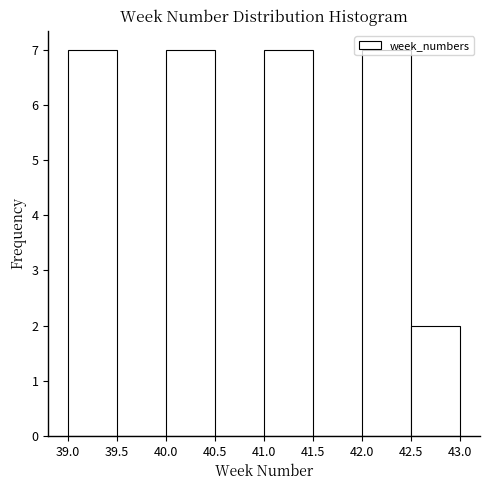

What is the height of the bar covering 40.0 to 40.5 on the x-axis? The values are not printed on the chart, so give them approximately, as read against the axis.

7